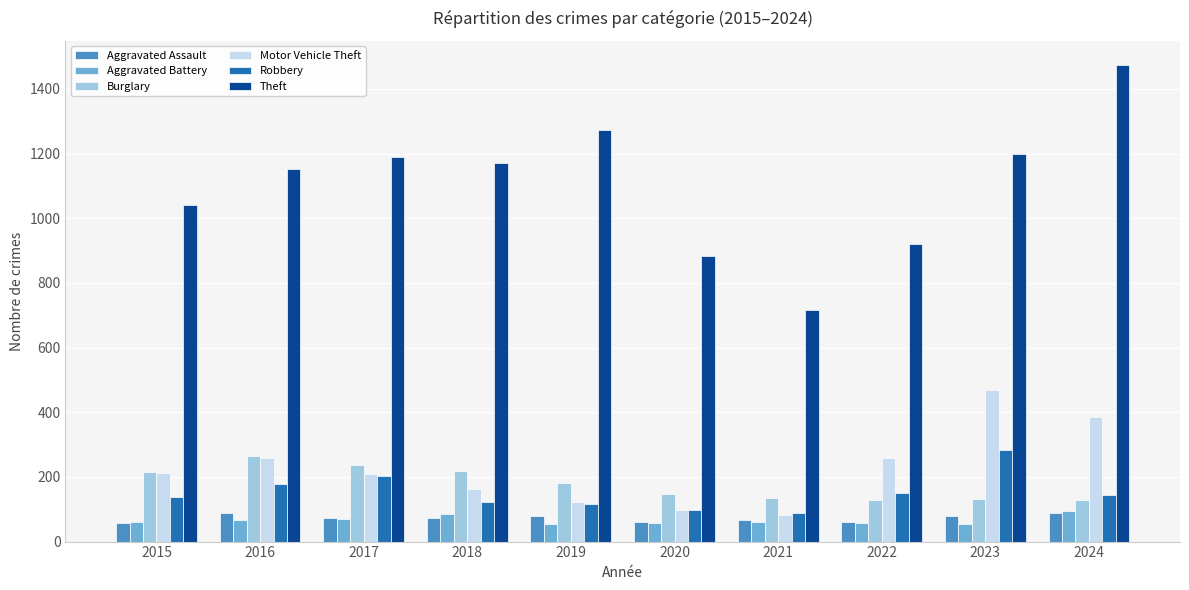

Which series has the largest total across all categories?

Theft